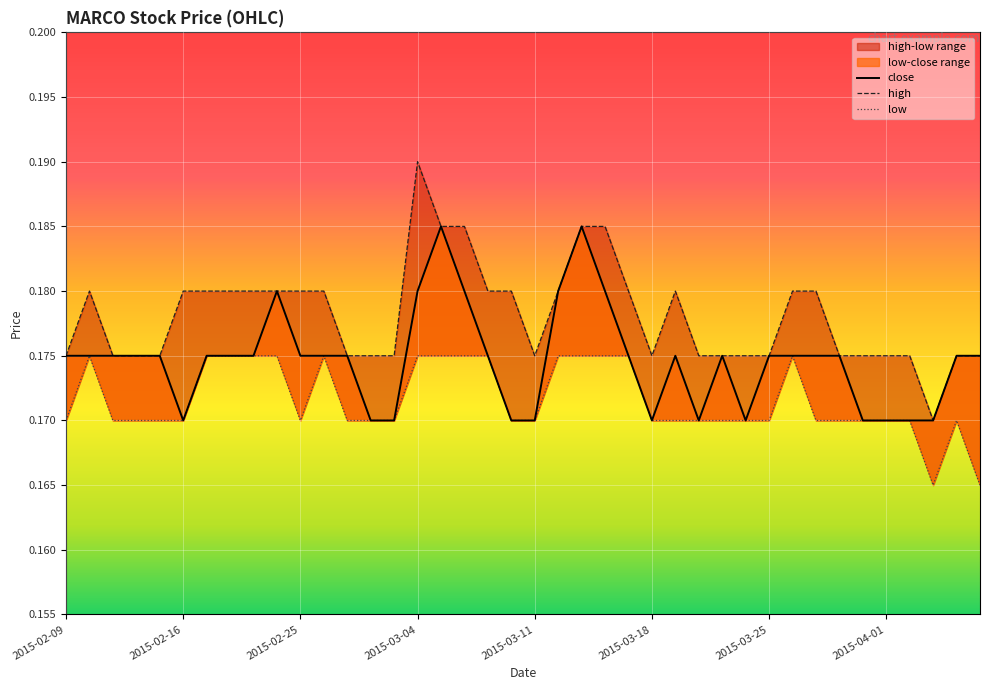

What is the greatest value displayed?

0.2